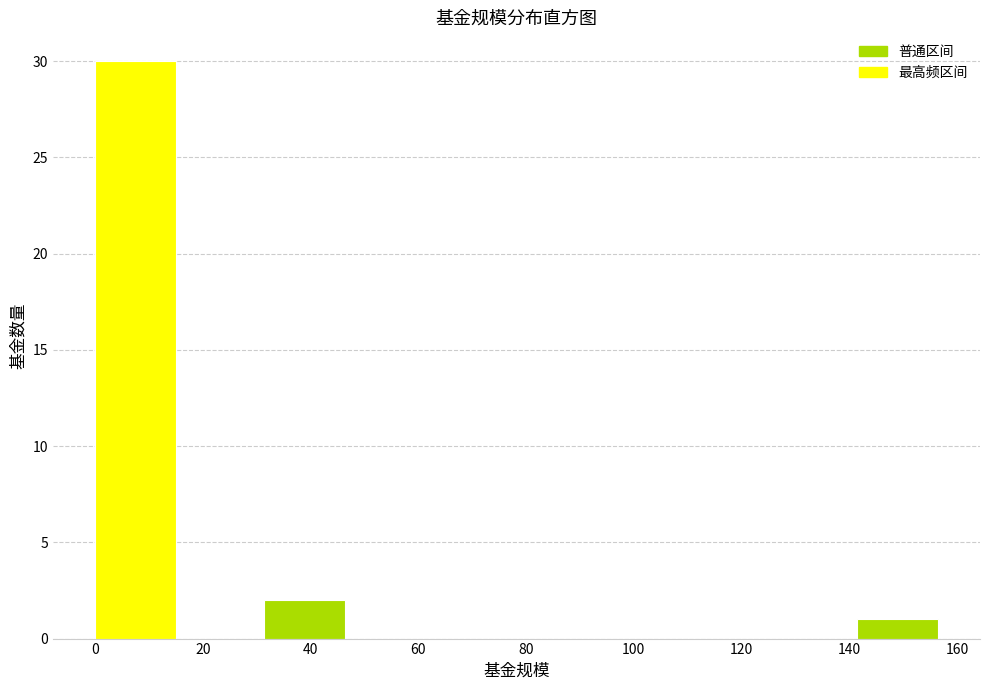

Reading left to right, list every bar in this chart as the range it spans on the x-axis followed by its height. Neither the bar edges nor the heights are printed on the chart, so give them approximately, as read against the axes.

0 to 16: 30
16 to 32: 0
32 to 48: 2
48 to 62: 0
62 to 78: 0
78 to 94: 0
94 to 110: 0
110 to 126: 0
126 to 142: 0
142 to 158: 1